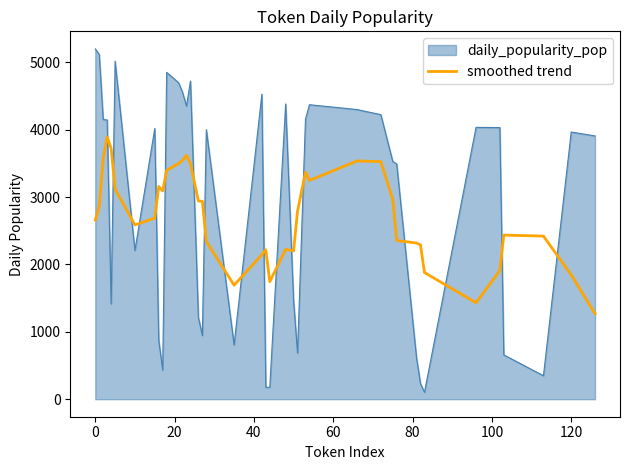

How many times do smoothed trend and daily_popularity_pop cross each other?

18